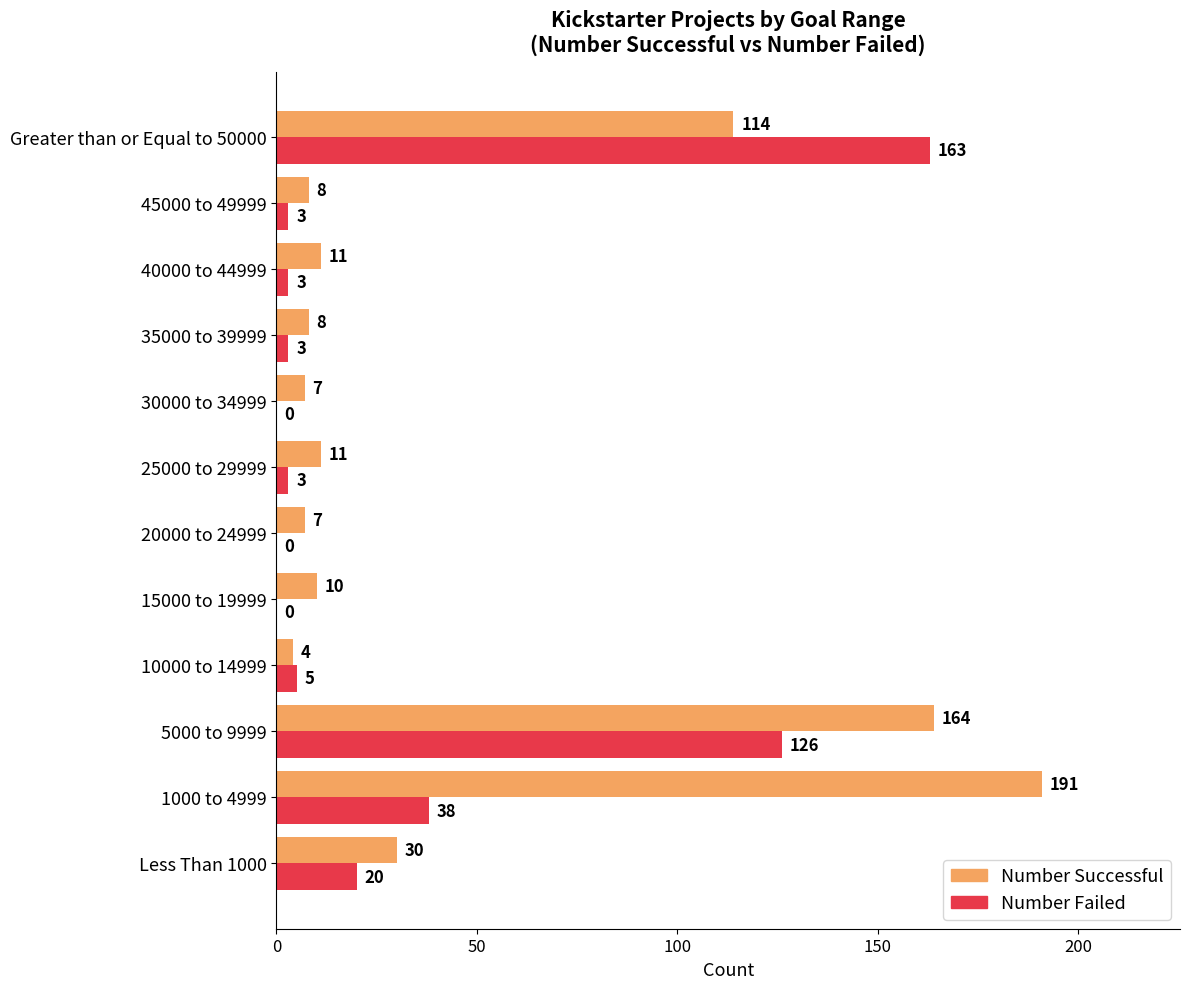

Is it true that Number Successful equals 7 at 30000 to 34999?

True